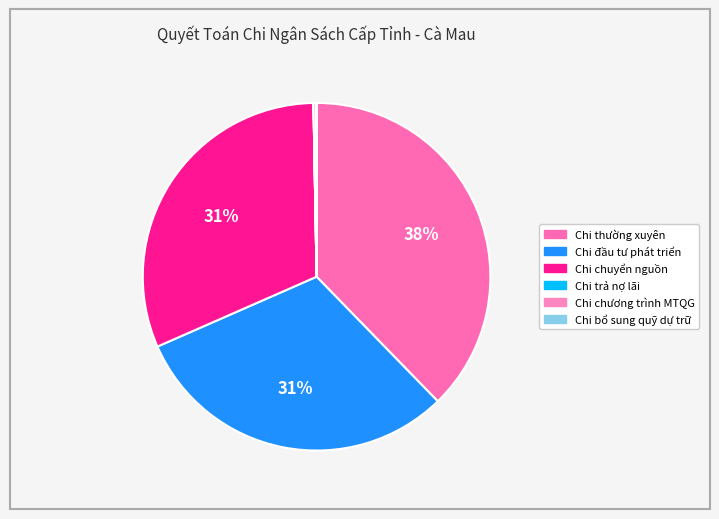

What is the largest slice in the pie chart?

Chi thường xuyên